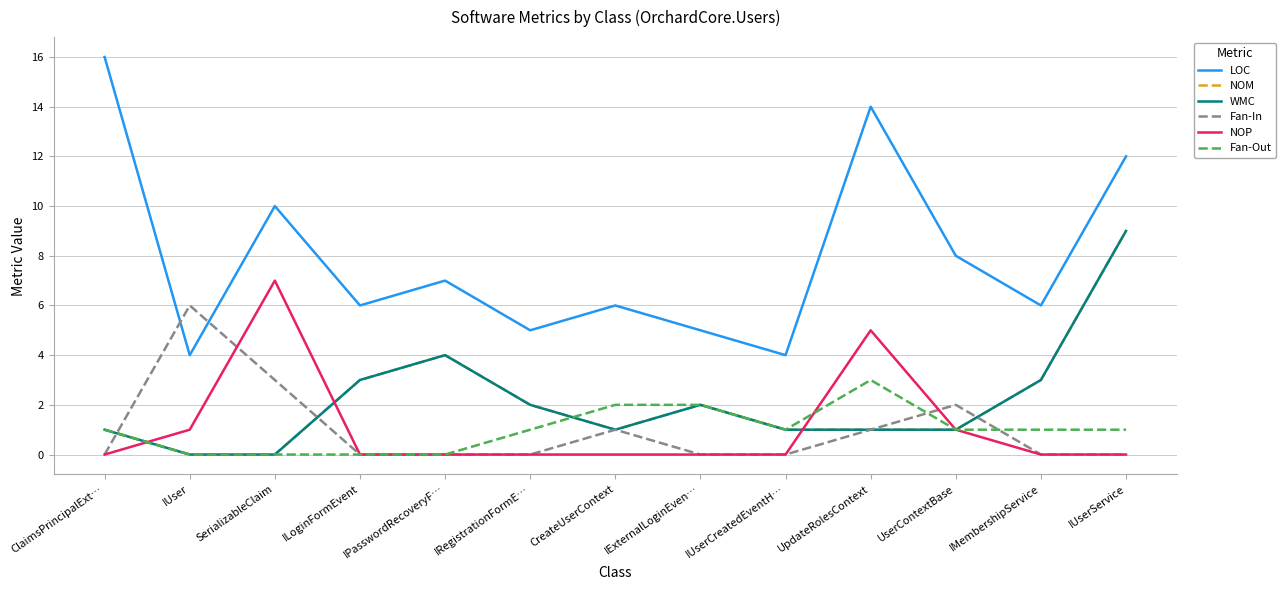

Does the chart have visible grid lines?

Yes